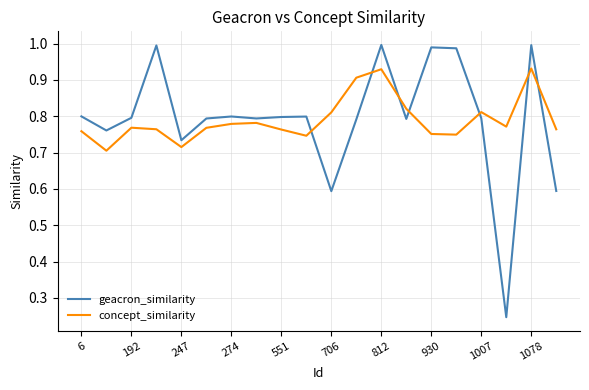

In geacron_similarity, how many points are lower than both neighbors (excluding endpoints)?

6